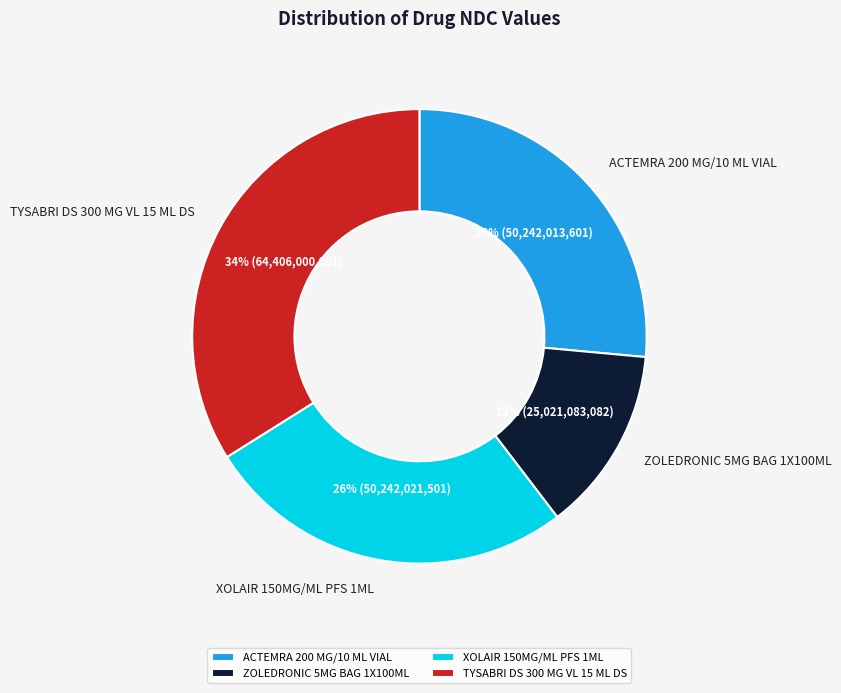

Is the sum of XOLAIR 150MG/ML PFS 1ML and ZOLEDRONIC 5MG BAG 1X100ML greater than half?

No